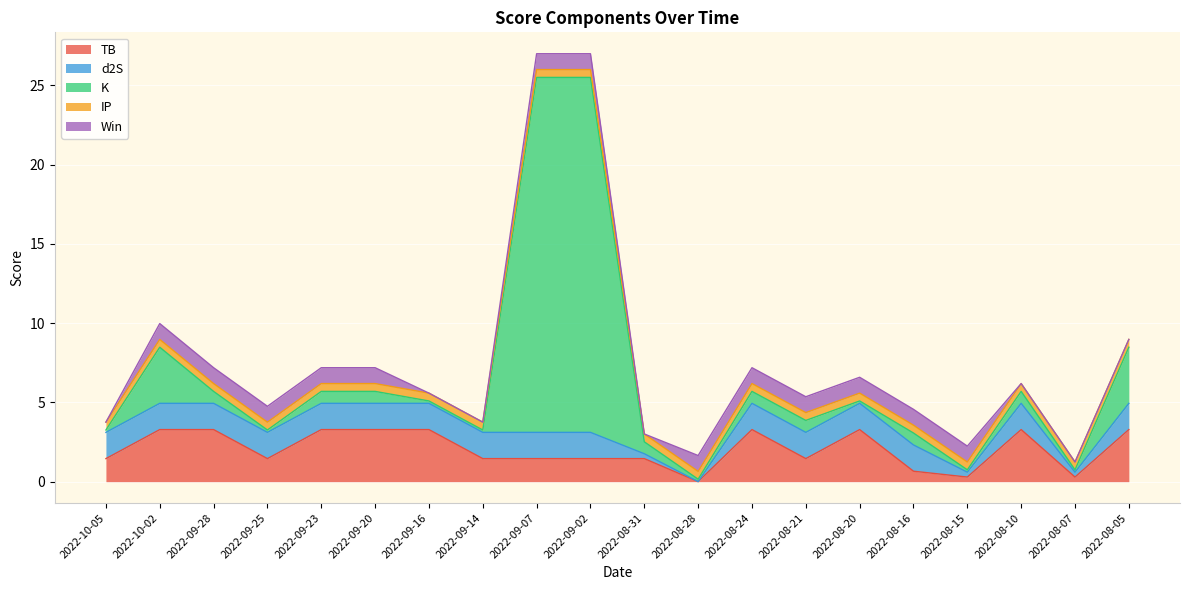

Reading left to right, what are all the values shown in this chart?

TB: 1.5	3.3	3.3	1.5	3.3	3.3	3.3	1.5	1.5	1.5	1.5	0.0	3.3	1.5	3.3	0.7	0.3	3.3	0.3	3.3
d2S: 1.7	1.7	1.7	1.7	1.7	1.7	1.7	1.7	1.7	1.7	0.3	0.0	1.7	1.7	1.7	1.7	0.3	1.7	0.3	1.7
K: 0.1	3.5	0.8	0.1	0.8	0.8	0.1	0.1	22.4	22.4	0.8	0.1	0.8	0.8	0.1	0.8	0.1	0.8	0.1	3.5
IP: 0.5	0.5	0.5	0.5	0.5	0.5	0.5	0.5	0.5	0.5	0.5	0.5	0.5	0.5	0.5	0.5	0.5	0.5	0.5	0.5
Win: 0.0	1.0	1.0	1.0	1.0	1.0	0.0	0.0	1.0	1.0	0.0	1.0	1.0	1.0	1.0	1.0	1.0	0.0	0.0	0.0